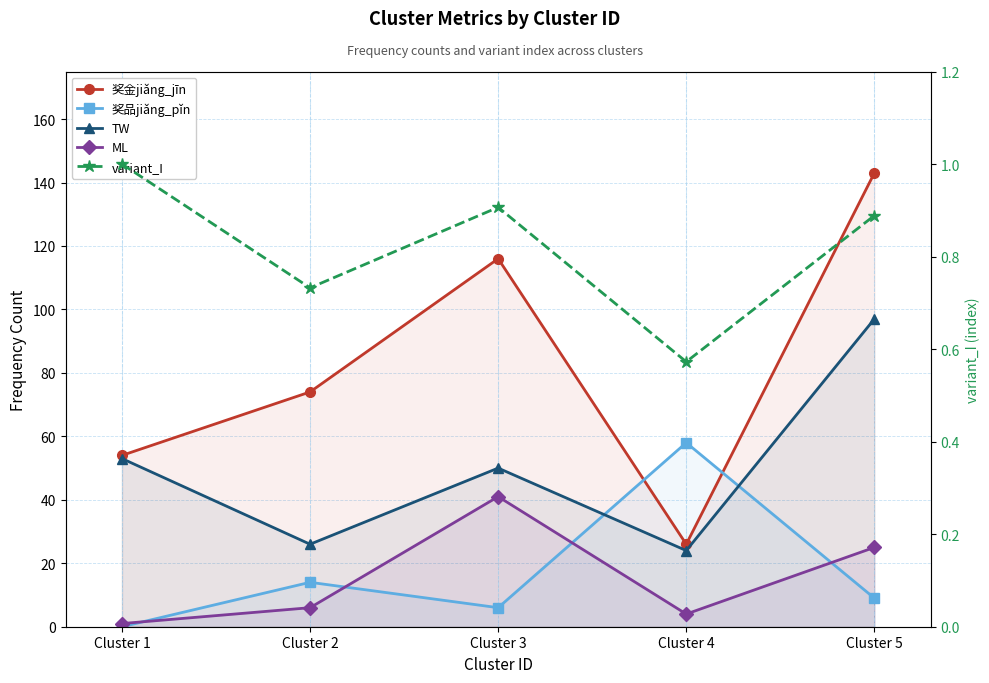

At which category is the sum across all series the highest?

Cluster 5